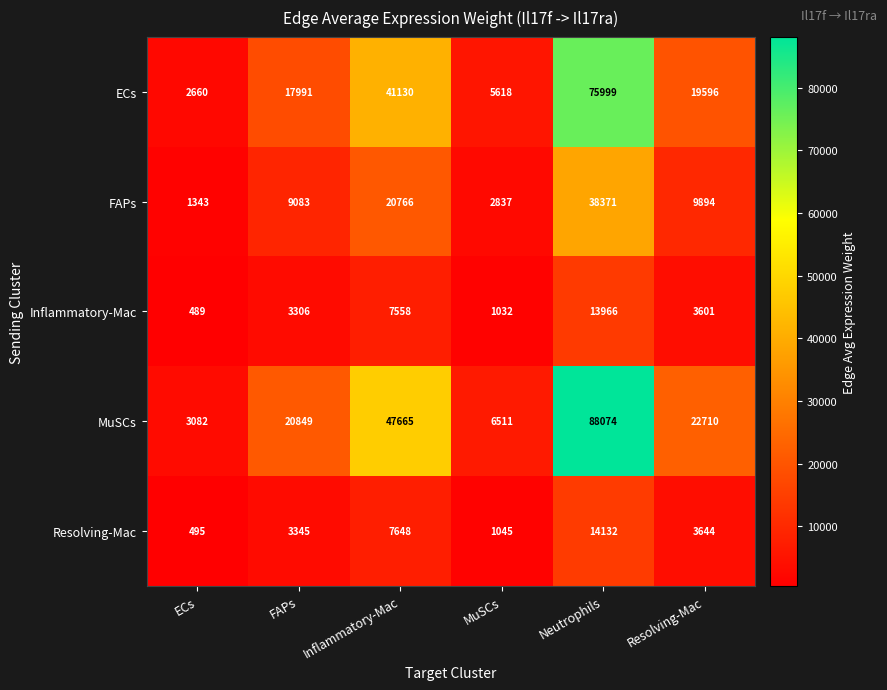

What is the smallest value displayed?

489